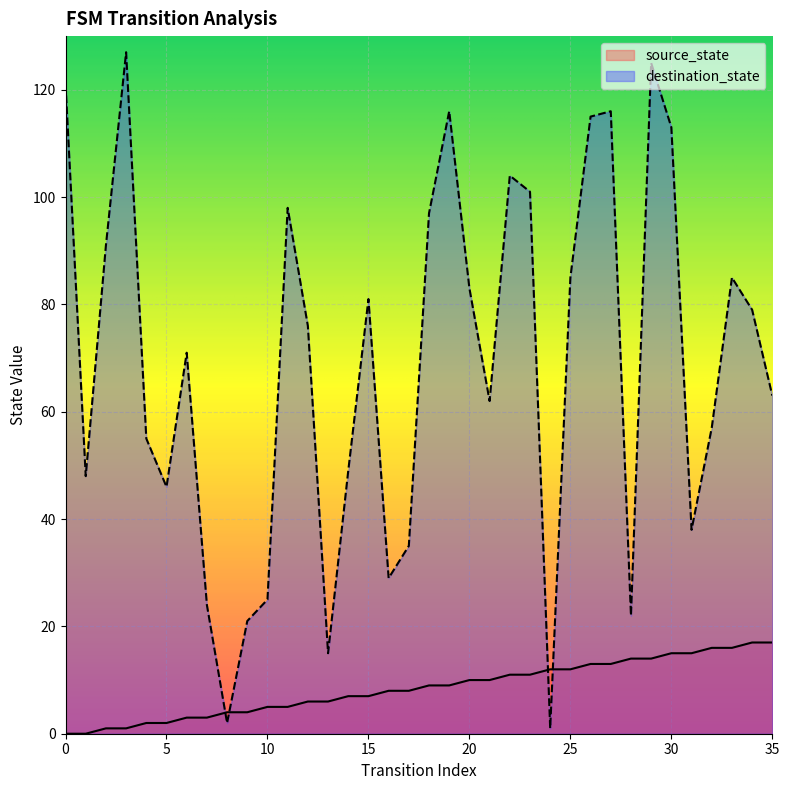

Which series has the largest total across all categories?

destination_state